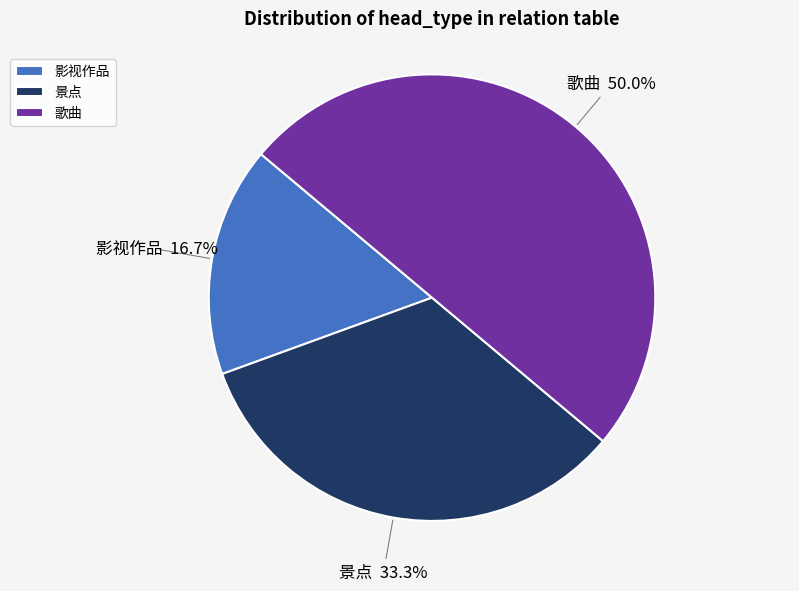

Count the number of slices in the pie.

3